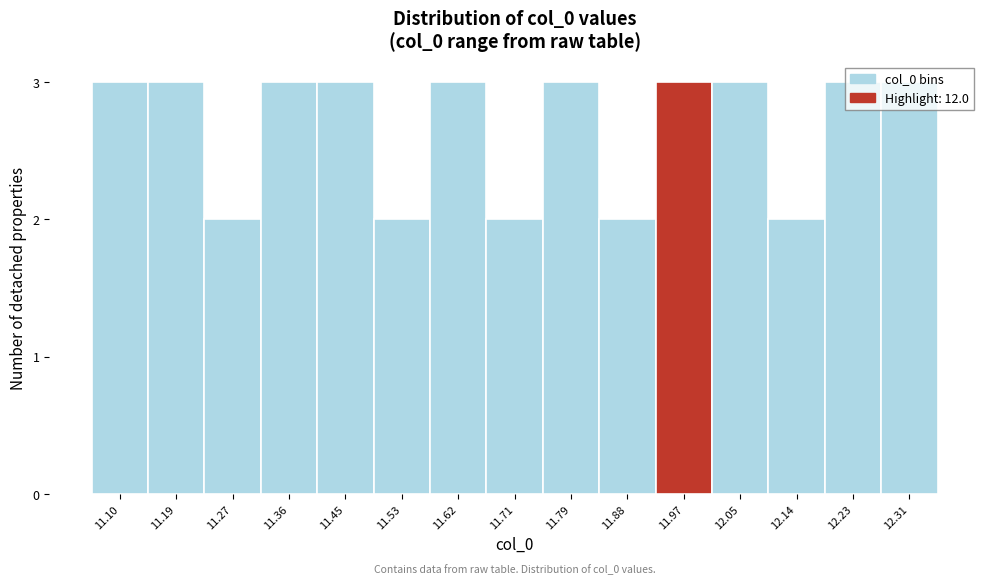

What position from the right is 11.71?

8